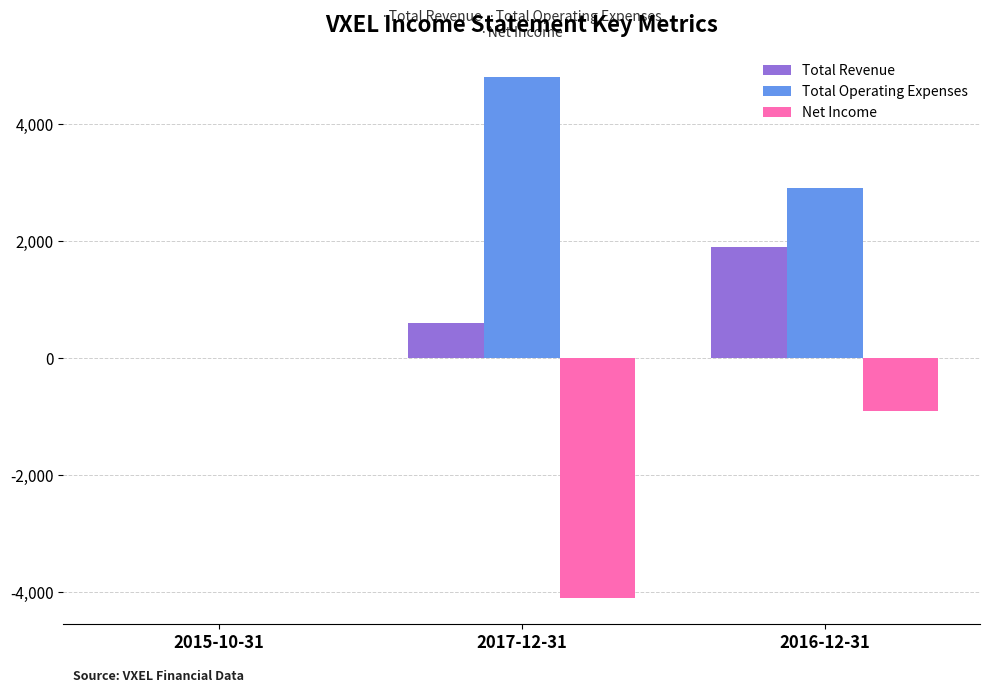

What is the highest value of the Total Operating Expenses series?

4800